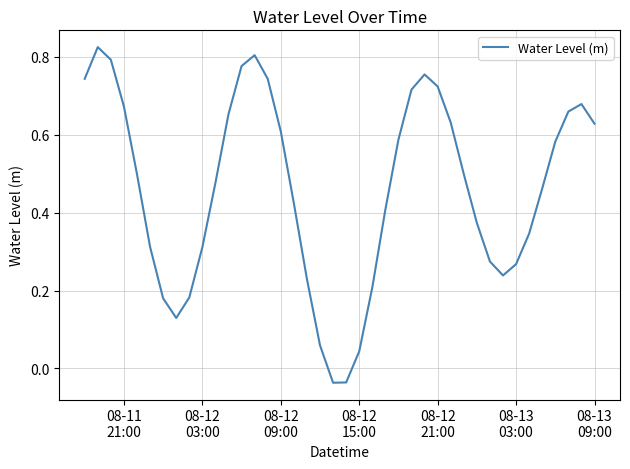

What is the difference between the maximum and minimum values?

0.9